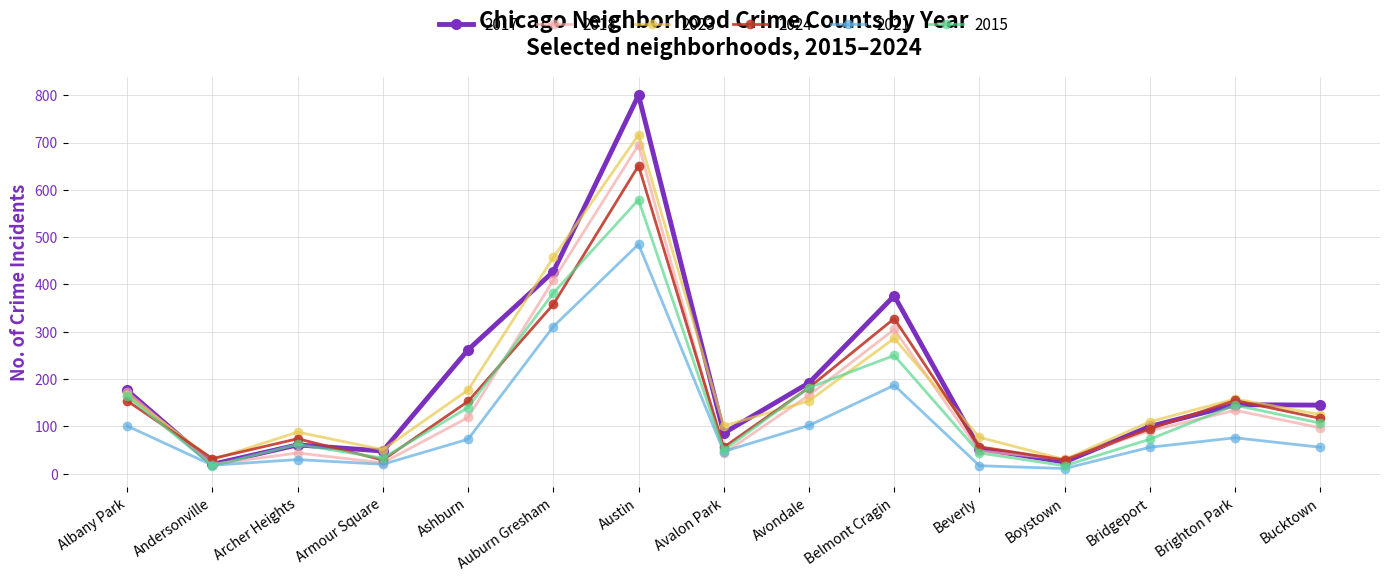

What is the minimum value shown in the chart?

11